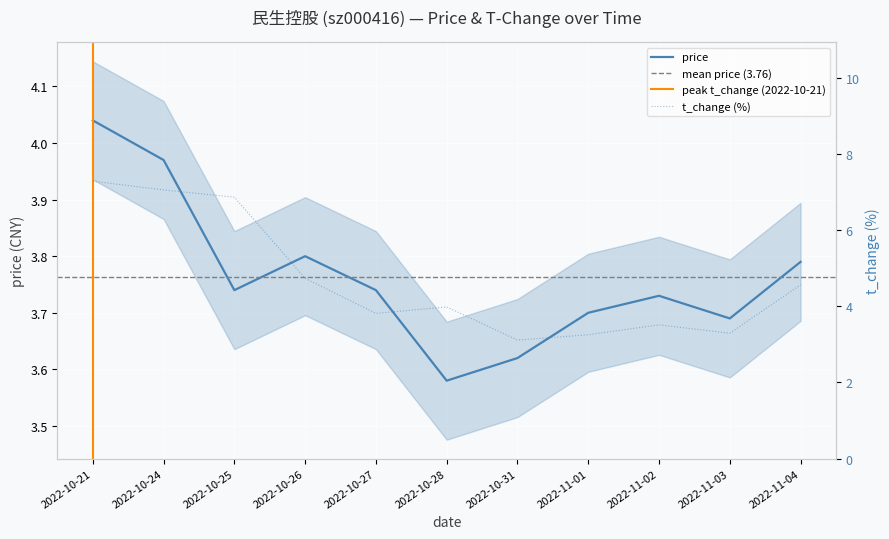

Rank the series by their maximum value, from highest to lowest.

t_change, price